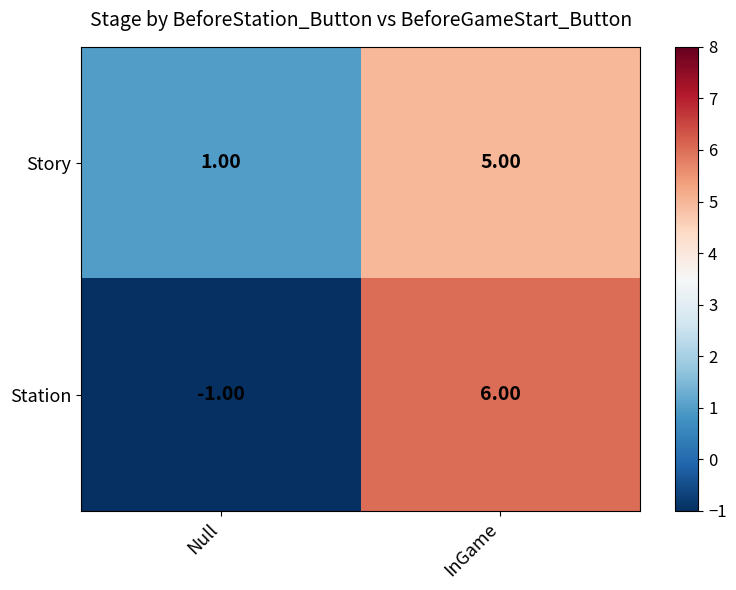

Where is Station nearest to the value 2?

Null